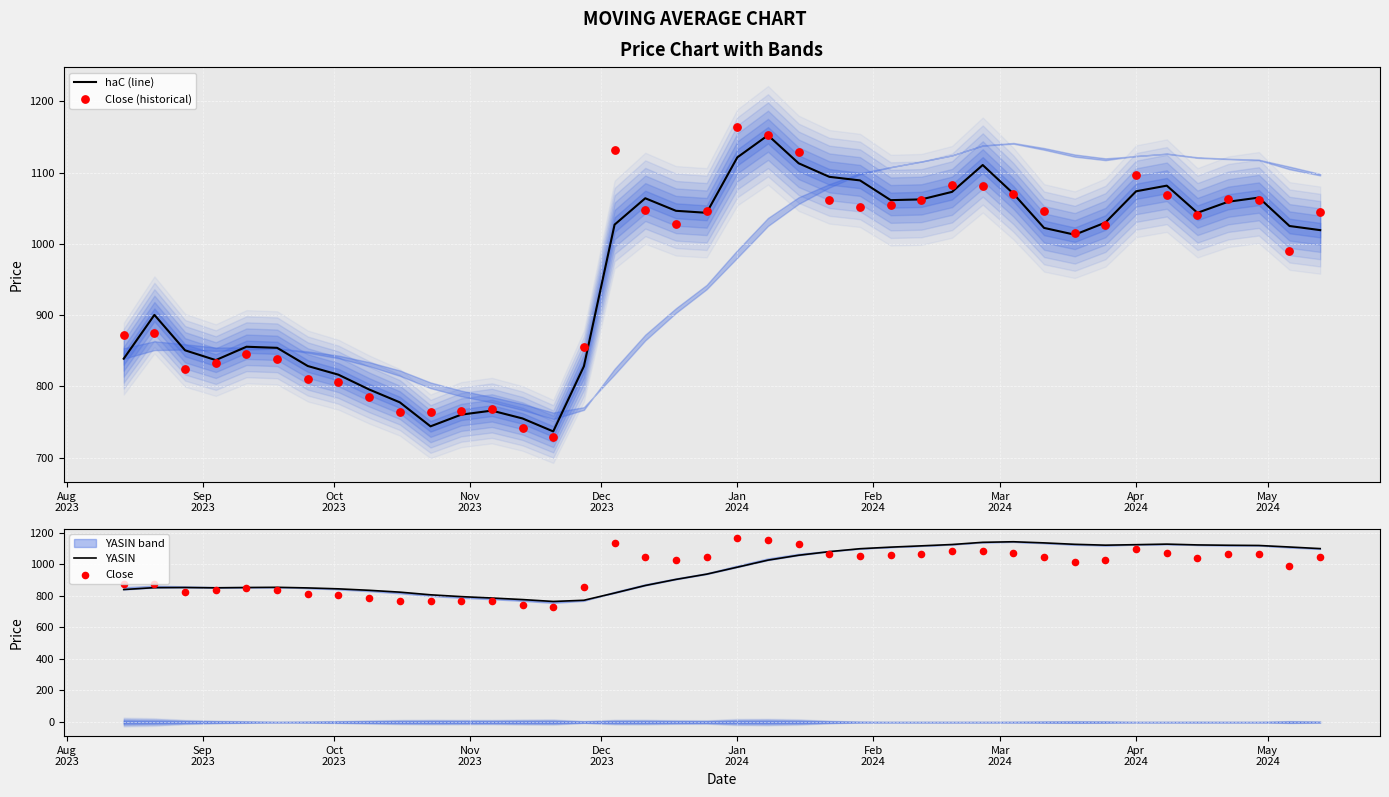

Which series reaches the minimum Y coordinate?

Close (historical)